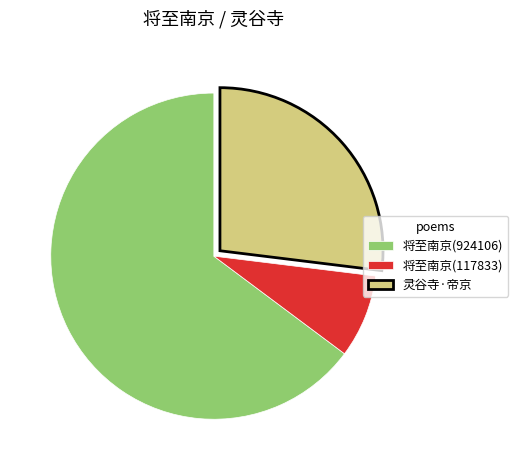

Rank the categories by value from lowest to highest.

将至南京(117833), 灵谷寺·帝京, 将至南京(924106)